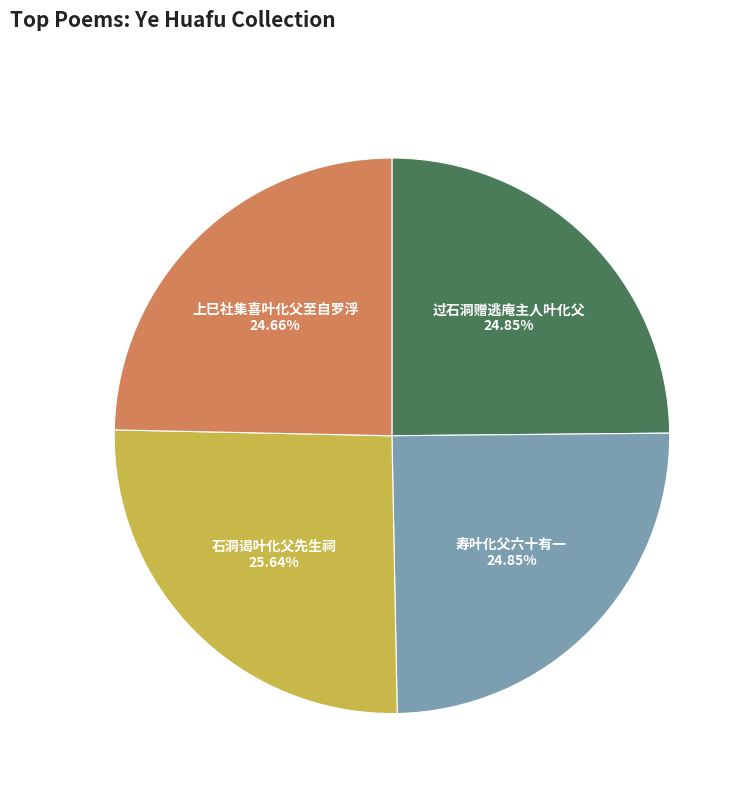

What percentage do 过石洞赠逃庵主人叶化父 and 石洞谒叶化父先生祠 together represent?

50.5%